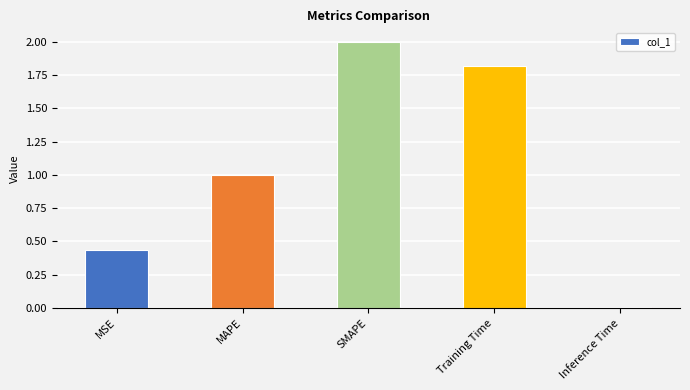

What position from the left is Inference Time?

5